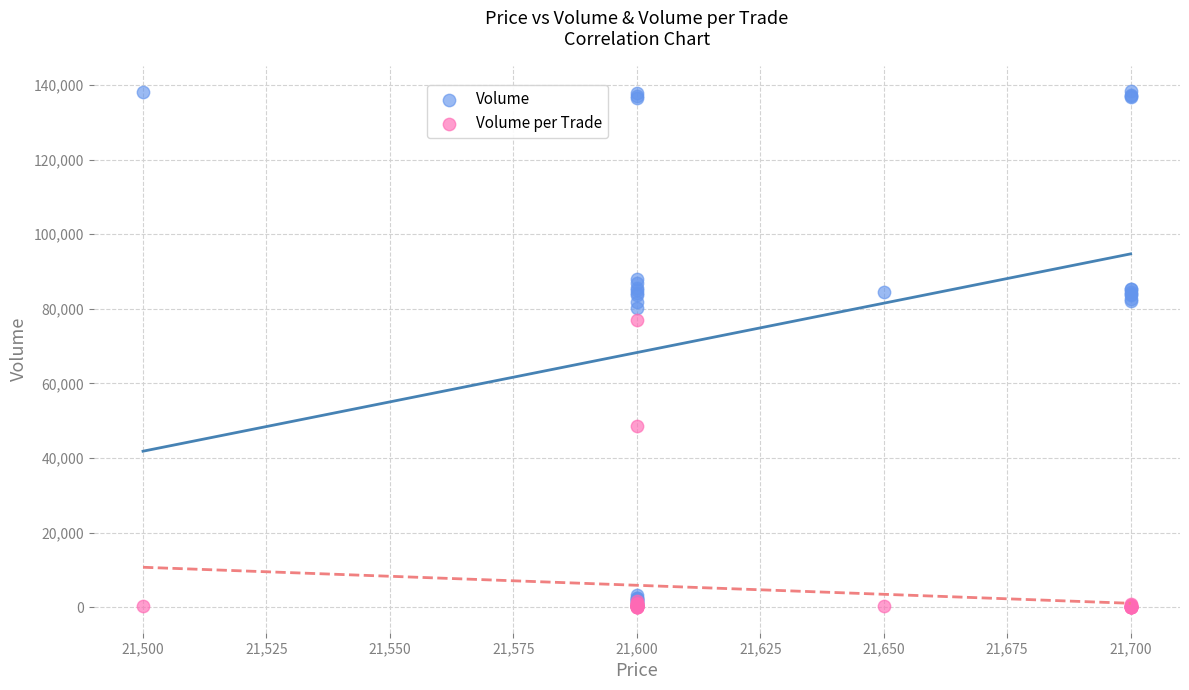

In the Volume per Trade series, what Y value is closest to 38550?

48700